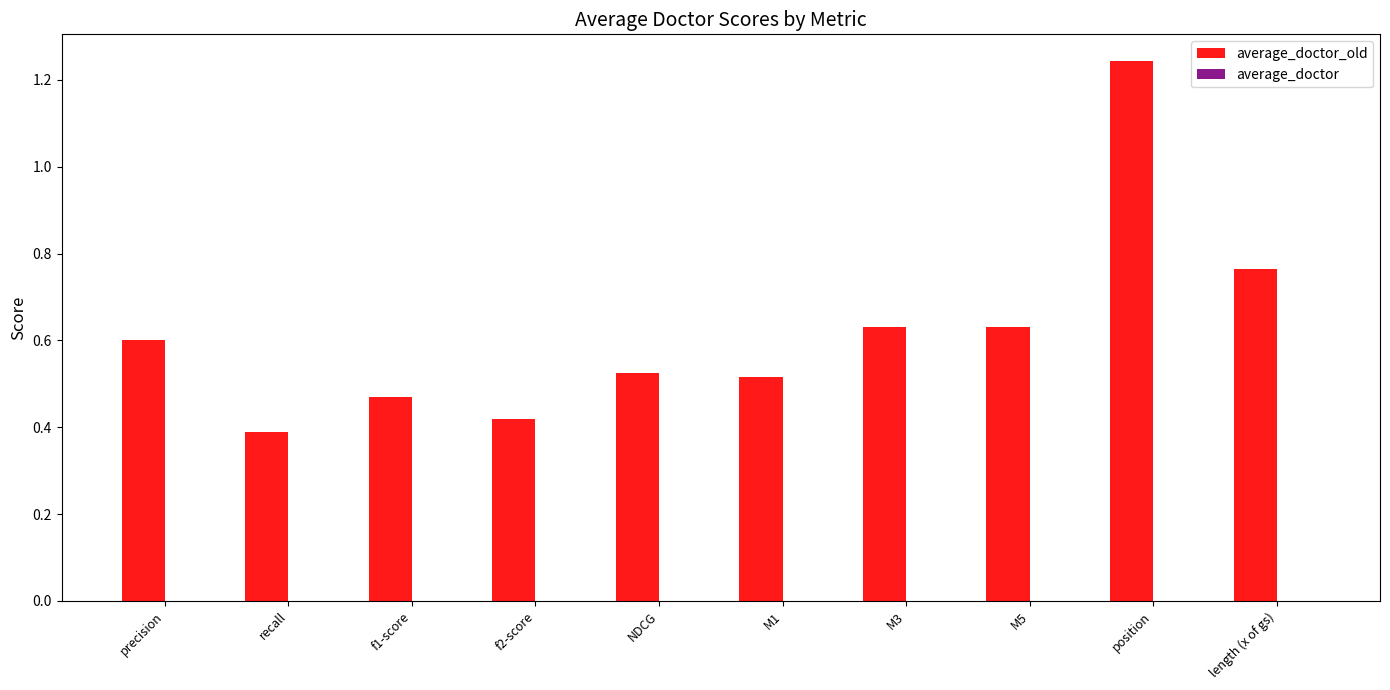

Where is the data nearest to the value 0?

recall